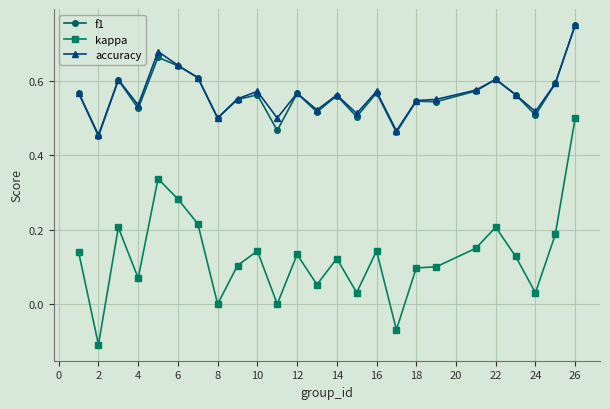

True or false: f1 has more than 2 interior local peaks.

True